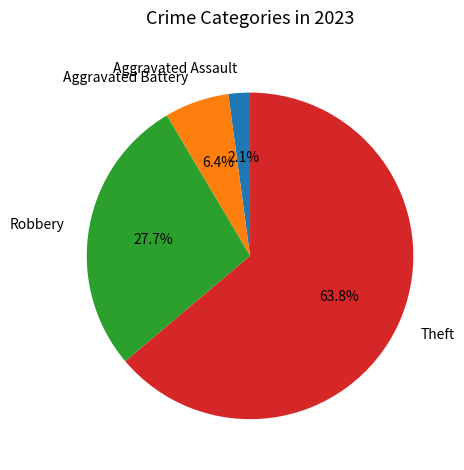

What is the ratio of the value at Aggravated Assault to the value at Aggravated Battery?

0.3